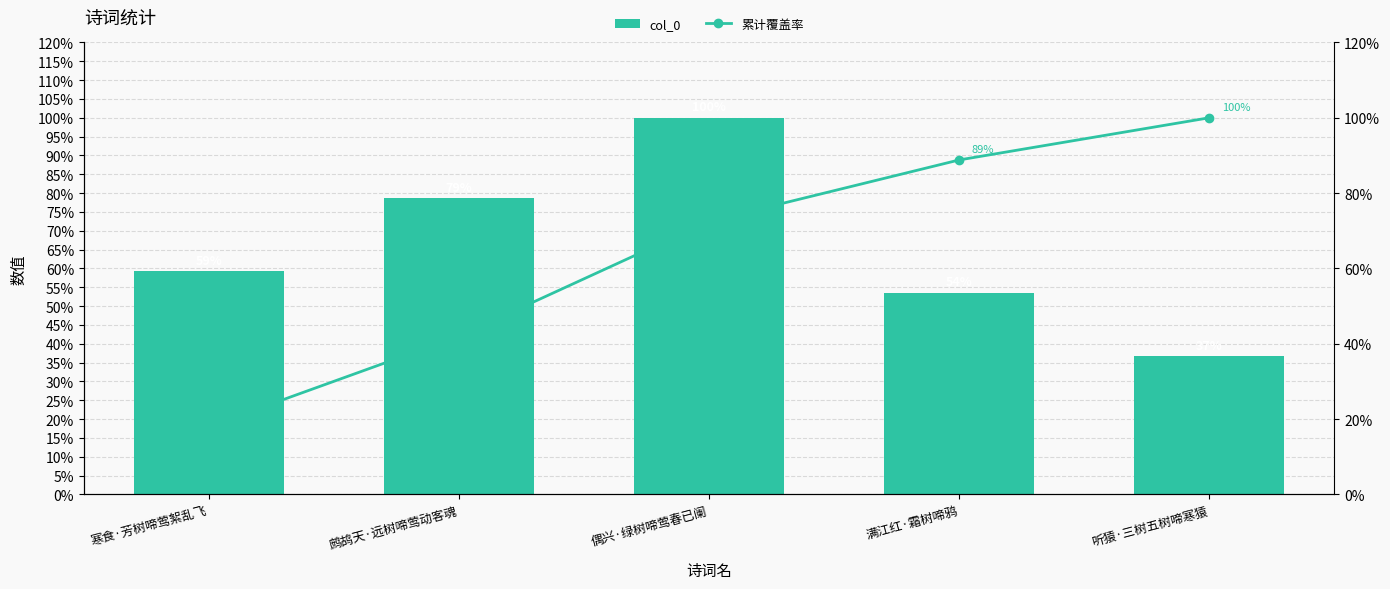

Are the bars horizontal?

No